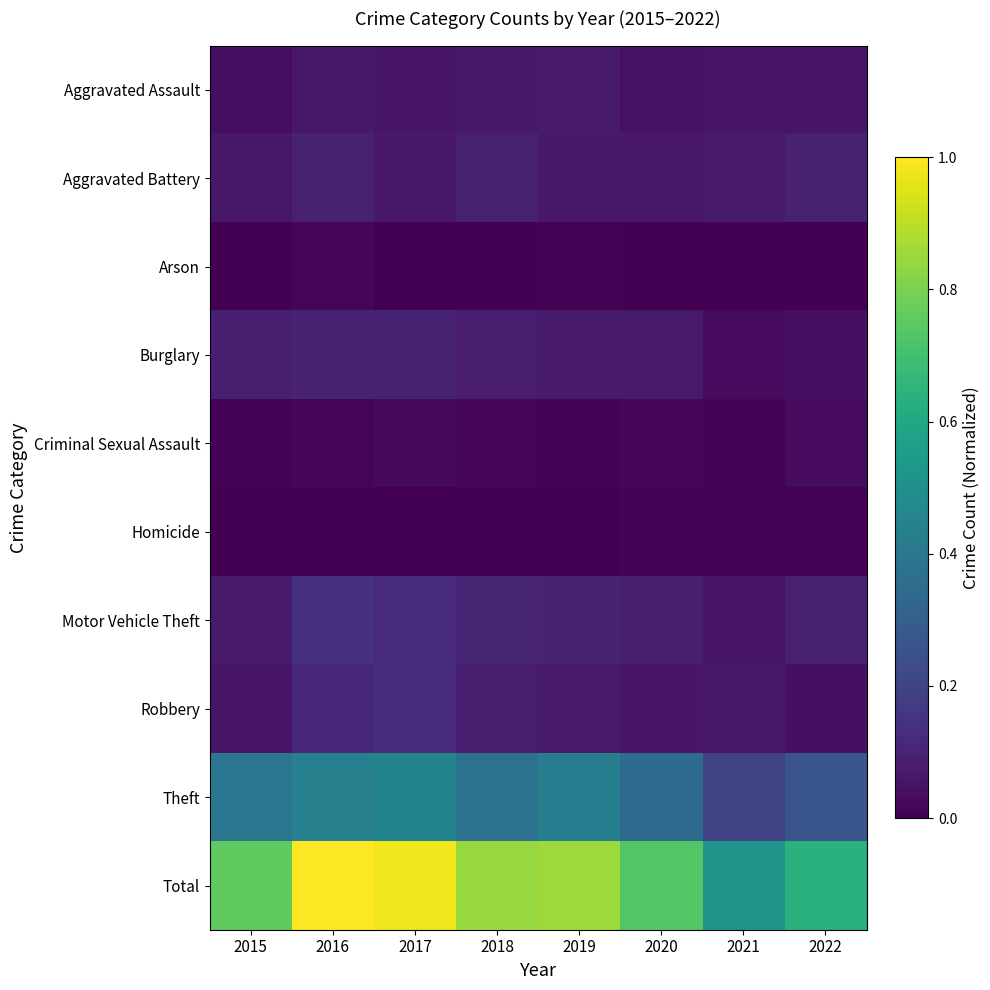

Reading left to right, what are all the values shown in this chart?

Aggravated Assault: 2015=0.0	2016=0.1	2017=0.1	2018=0.1	2019=0.1	2020=0.0	2021=0.1	2022=0.1
Aggravated Battery: 2015=0.1	2016=0.1	2017=0.1	2018=0.1	2019=0.1	2020=0.1	2021=0.1	2022=0.1
Arson: 2015=0.0	2016=0.0	2017=0.0	2018=0.0	2019=0.0	2020=0.0	2021=0.0	2022=0.0
Burglary: 2015=0.1	2016=0.1	2017=0.1	2018=0.1	2019=0.1	2020=0.1	2021=0.0	2022=0.0
Criminal Sexual Assault: 2015=0.0	2016=0.0	2017=0.0	2018=0.0	2019=0.0	2020=0.0	2021=0.0	2022=0.0
Homicide: 2015=0.0	2016=0.0	2017=0.0	2018=0.0	2019=0.0	2020=0.0	2021=0.0	2022=0.0
Motor Vehicle Theft: 2015=0.1	2016=0.1	2017=0.1	2018=0.1	2019=0.1	2020=0.1	2021=0.1	2022=0.1
Robbery: 2015=0.1	2016=0.1	2017=0.1	2018=0.1	2019=0.1	2020=0.1	2021=0.1	2022=0.0
Theft: 2015=0.4	2016=0.4	2017=0.5	2018=0.4	2019=0.4	2020=0.3	2021=0.2	2022=0.3
Total: 2015=0.8	2016=1.0	2017=1.0	2018=0.8	2019=0.9	2020=0.7	2021=0.5	2022=0.6